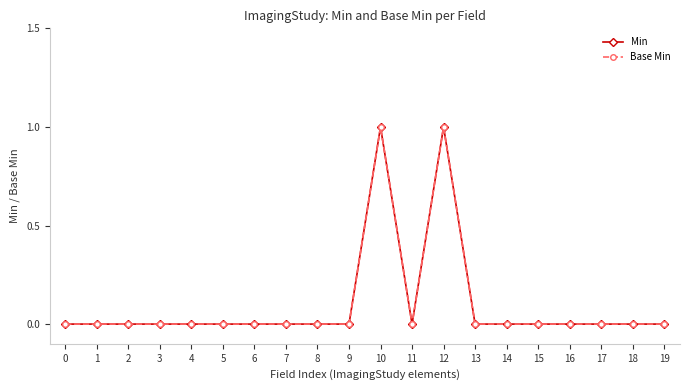

Which label corresponds to the largest value in the chart?

10